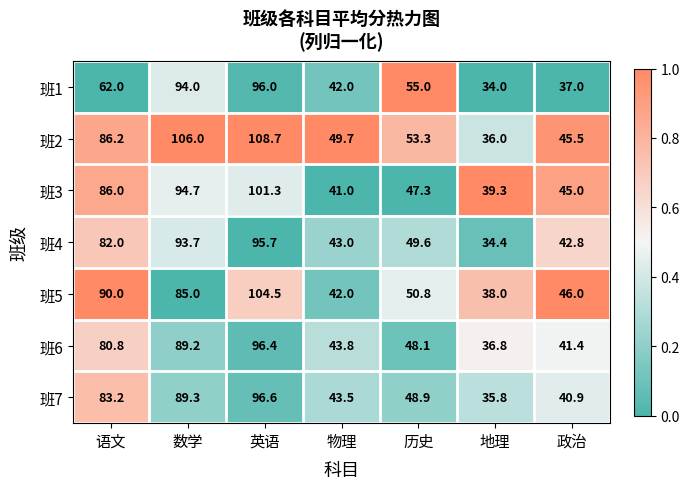

Is the value of 班4 at 英语 greater than the value of 班5 at 地理?

Yes